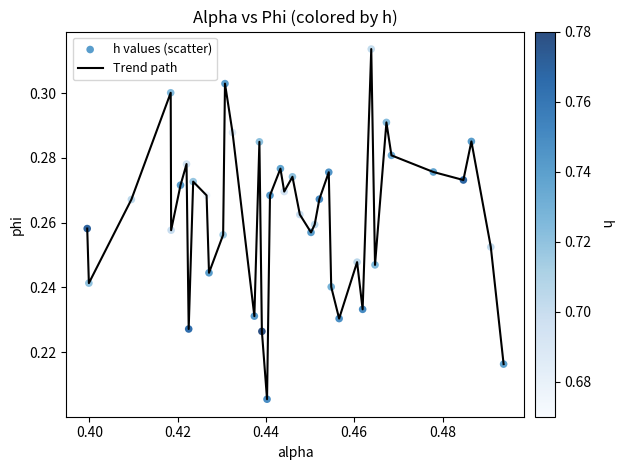

Does the chart have visible grid lines?

No